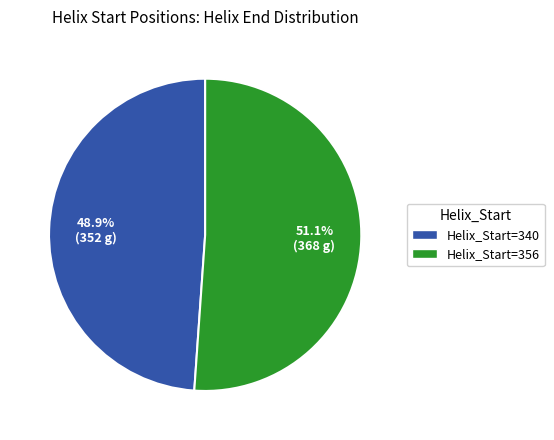

Which slice is the largest?

Helix_Start=356